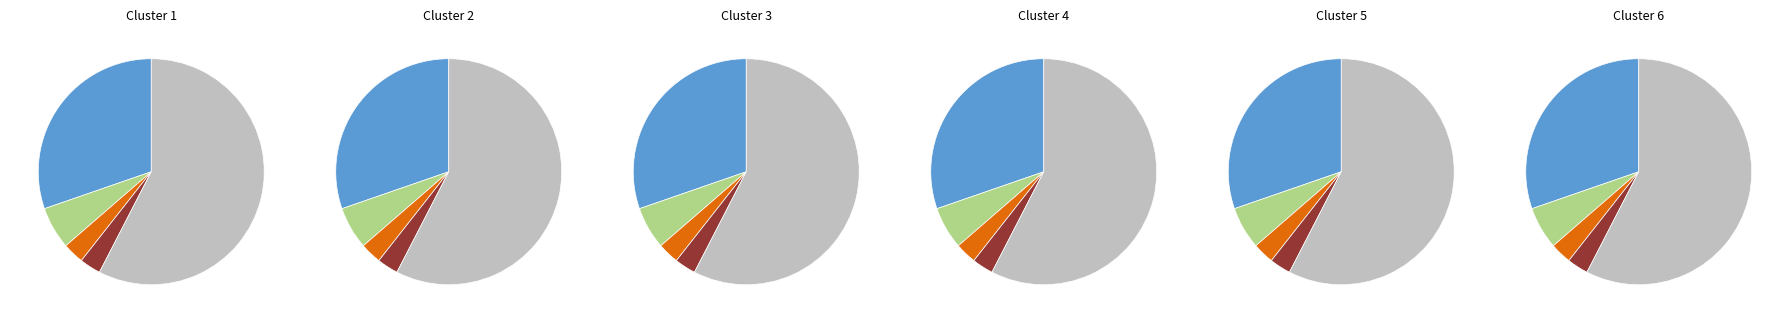

To the nearest percent, what percentage of the pie is O?

6%